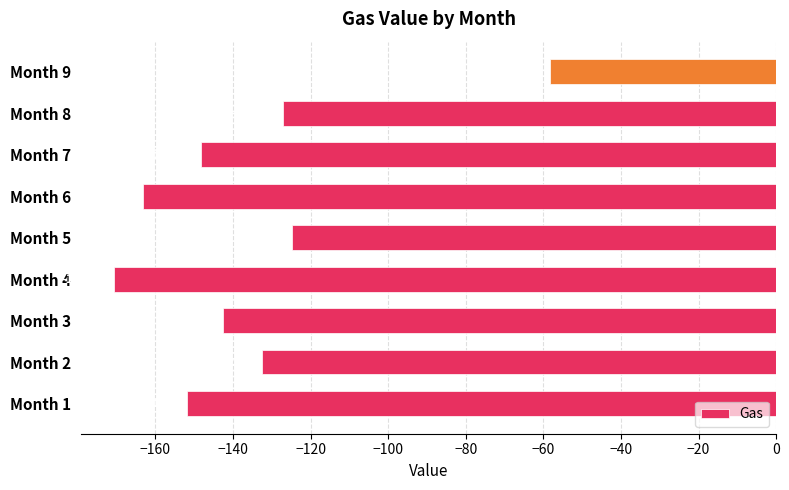

Count the number of values greater than -142.

4